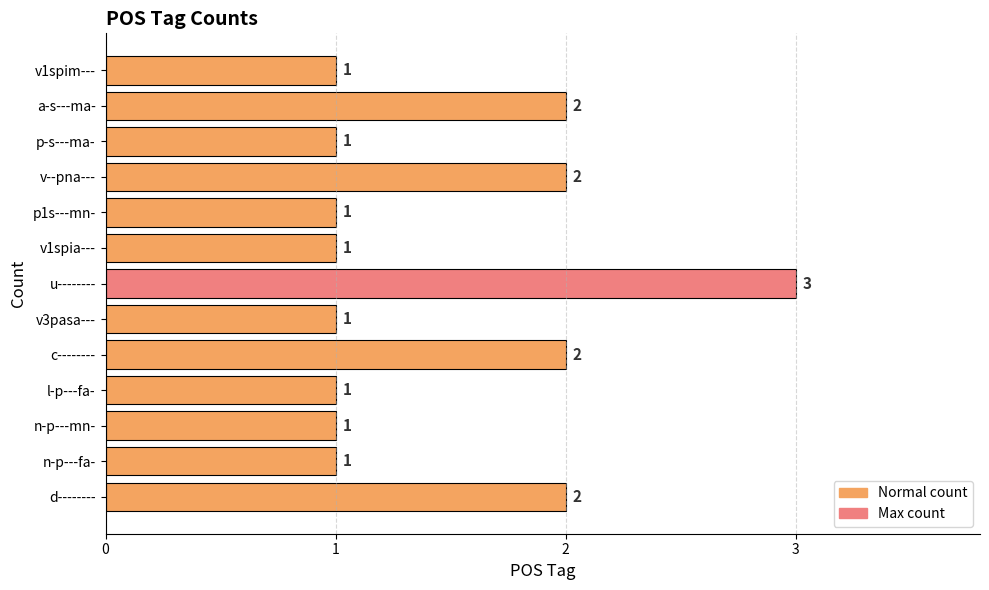

What is the change in value from n-p---mn- to u--------?

+2